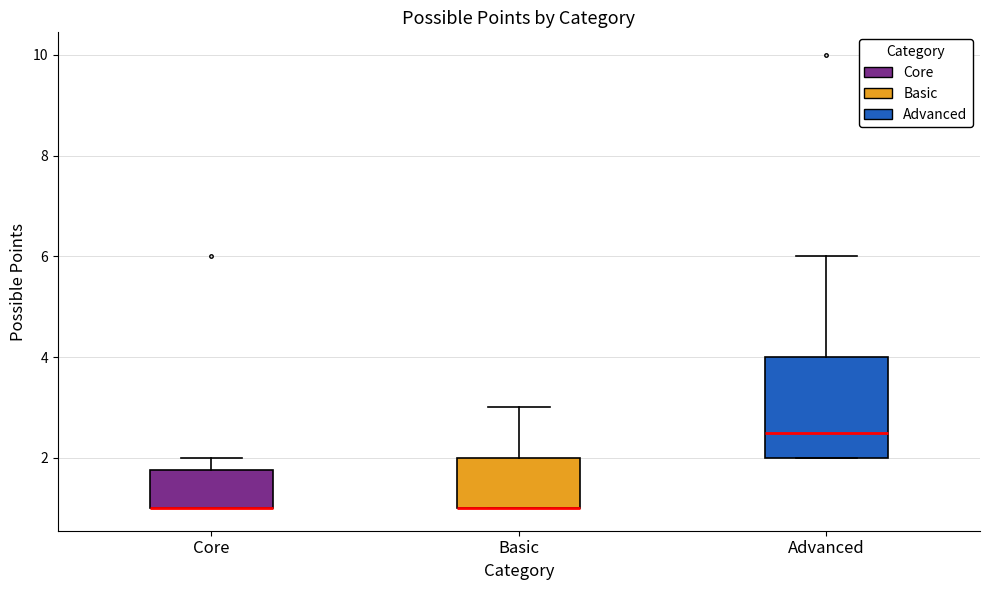

Comparing the boxes themselves (not the whiskers), which one is the tallest?

Advanced